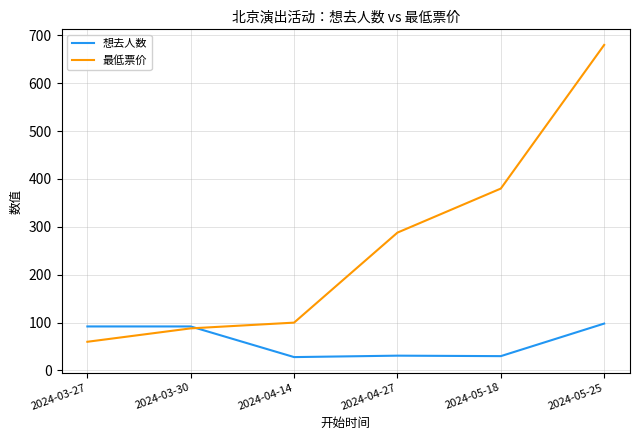

Which series changed the most between 2024-05-18 and 2024-05-25?

最低票价